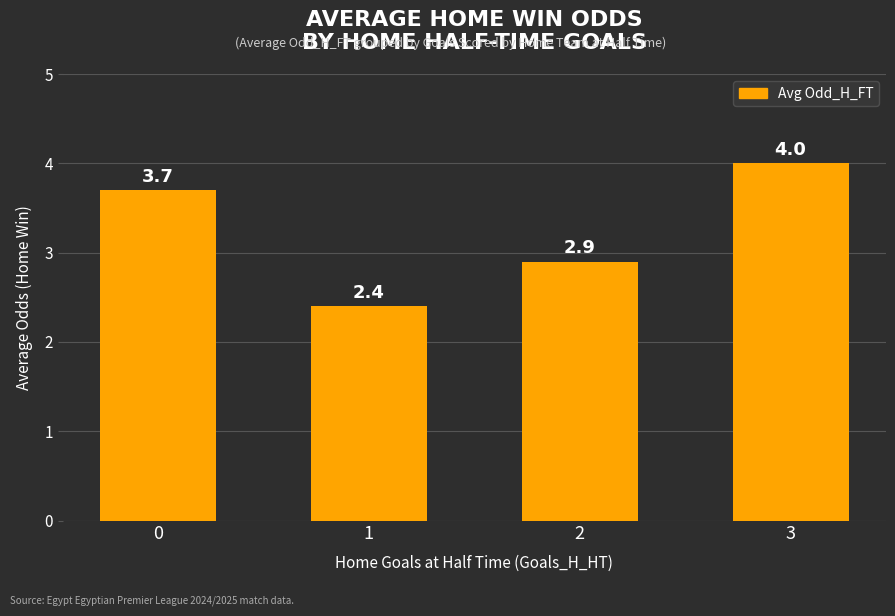

What is the difference between the second highest and minimum values?

1.3